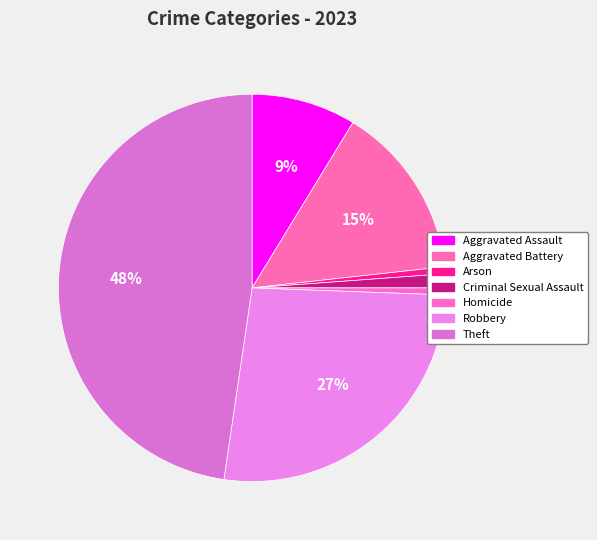

Combined, do Arson and Aggravated Assault account for over 50%?

No